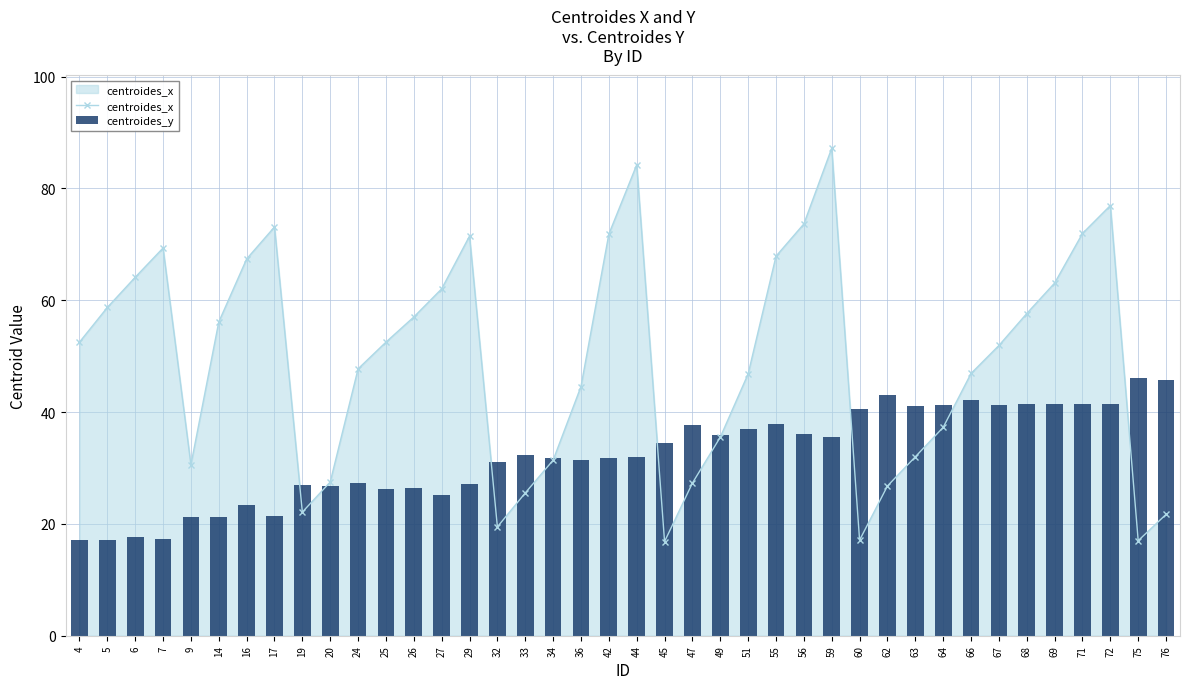

How many series are shown in this chart?

2